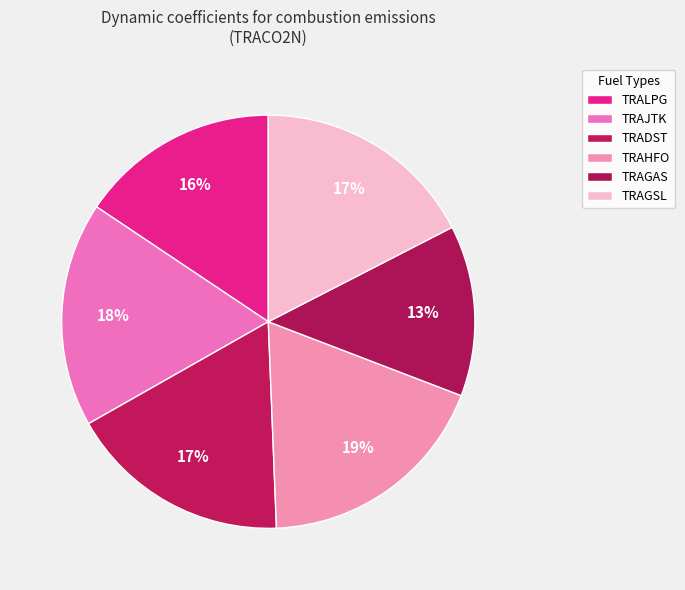

Count the number of slices in the pie.

6